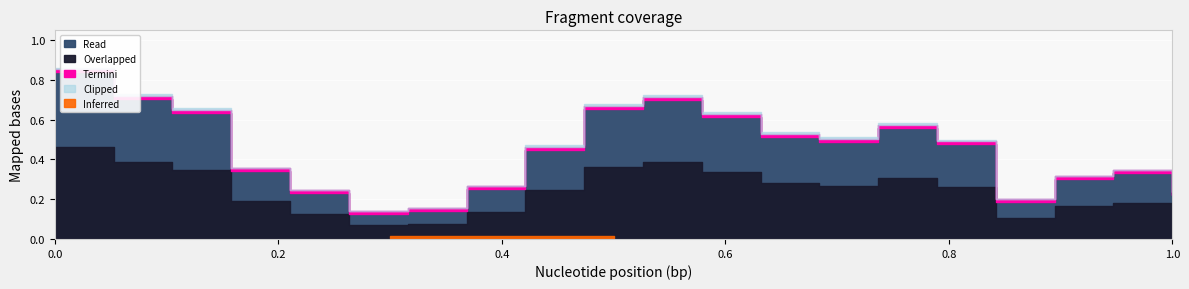

How many interior local peaks (higher than both neighbors) does the data have?

3